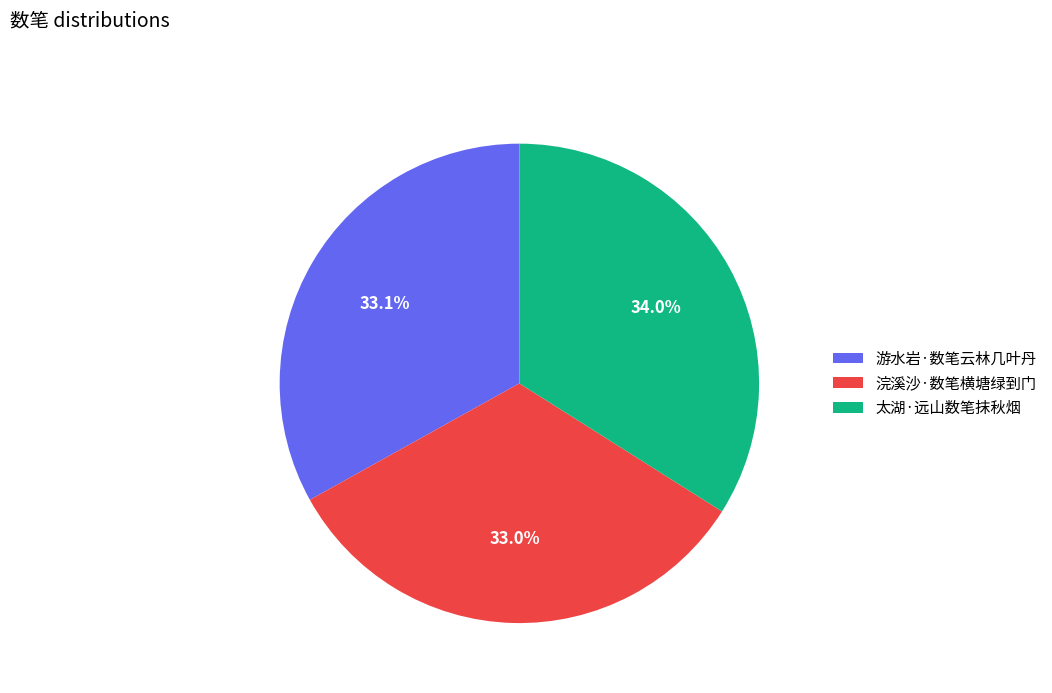

Combined, what portion of the pie is 浣溪沙·数笔横塘绿到门 and 游水岩·数笔云林几叶丹?

66.0%